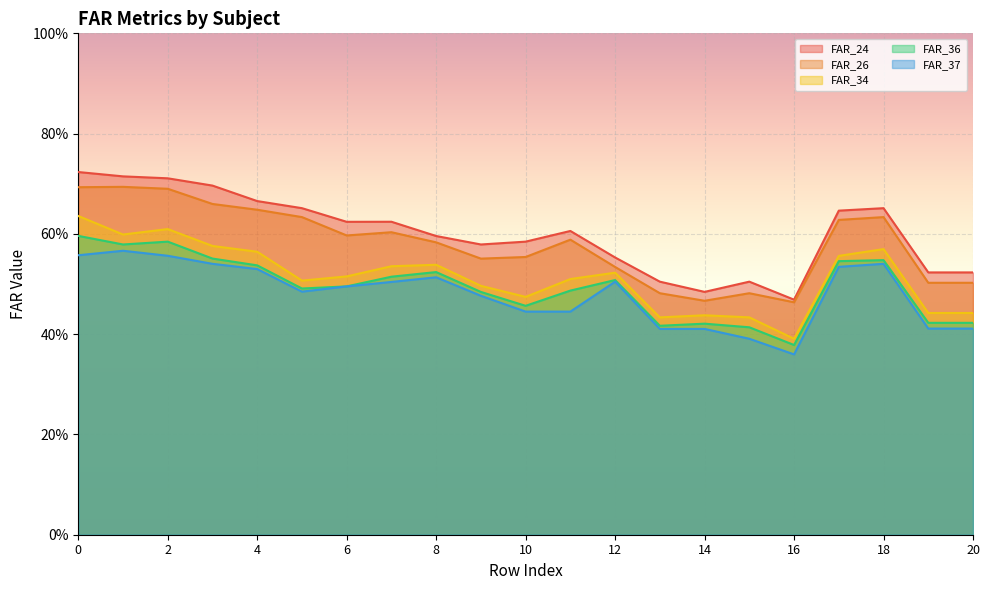

What is the difference between the second highest and second lowest values in the FAR_37 series?

0.2